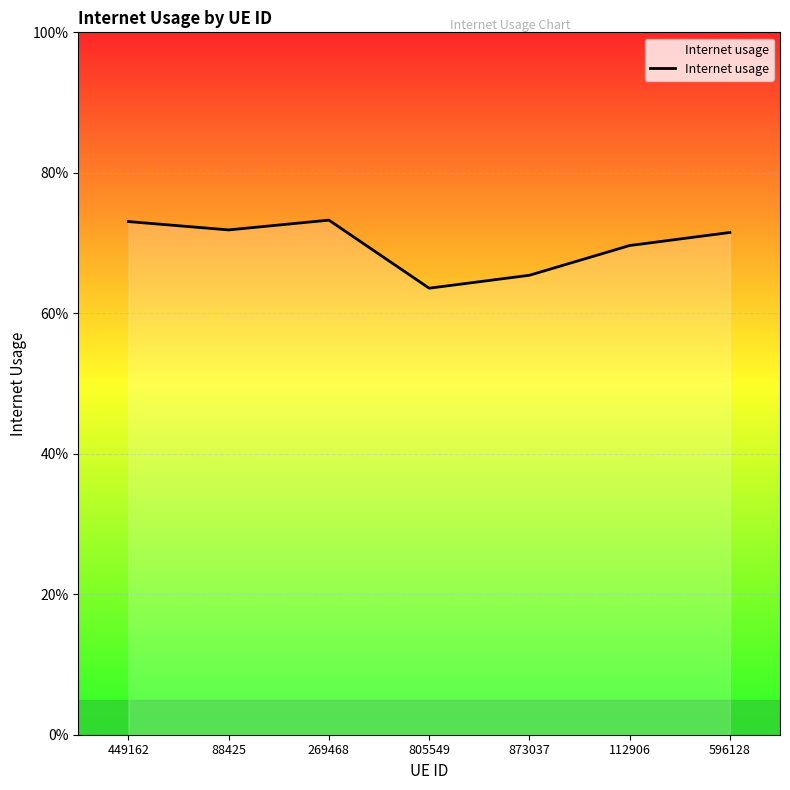

Reading left to right, extract all data points from this chart.

449162=0.7	88425=0.7	269468=0.7	805549=0.6	873037=0.7	112906=0.7	596128=0.7